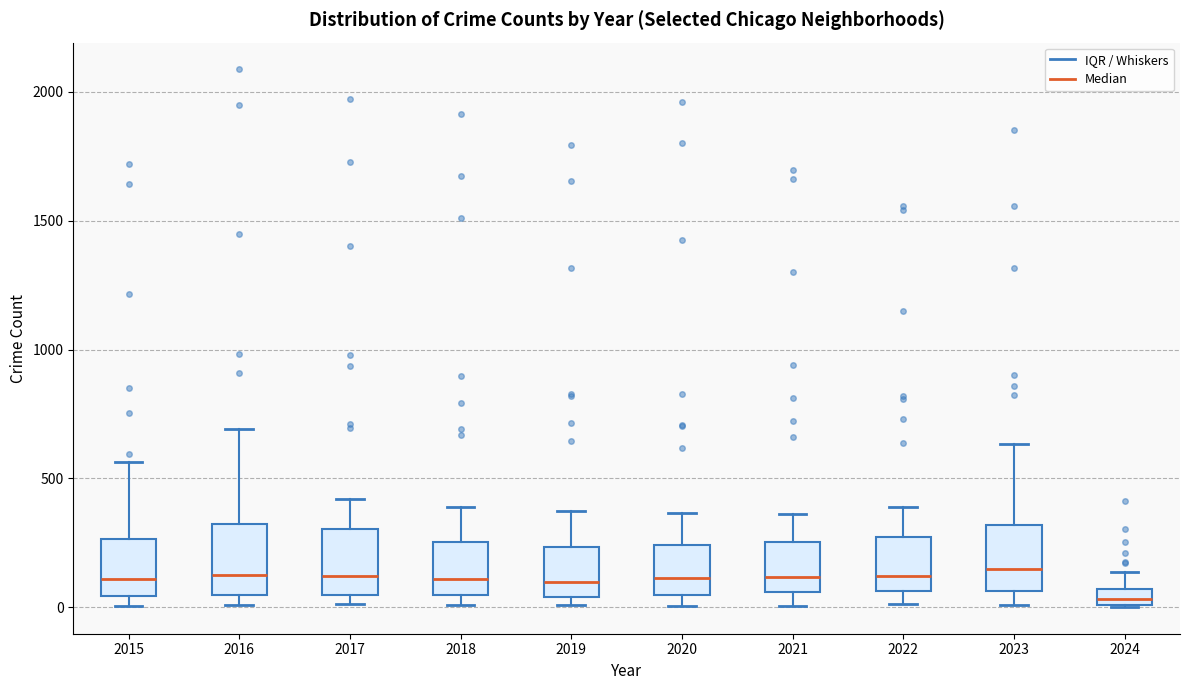

Where does the upper whisker of the box at x = 2024 end on the y-axis? The values are not printed on the chart, so give them approximately, as read against the axis.

150